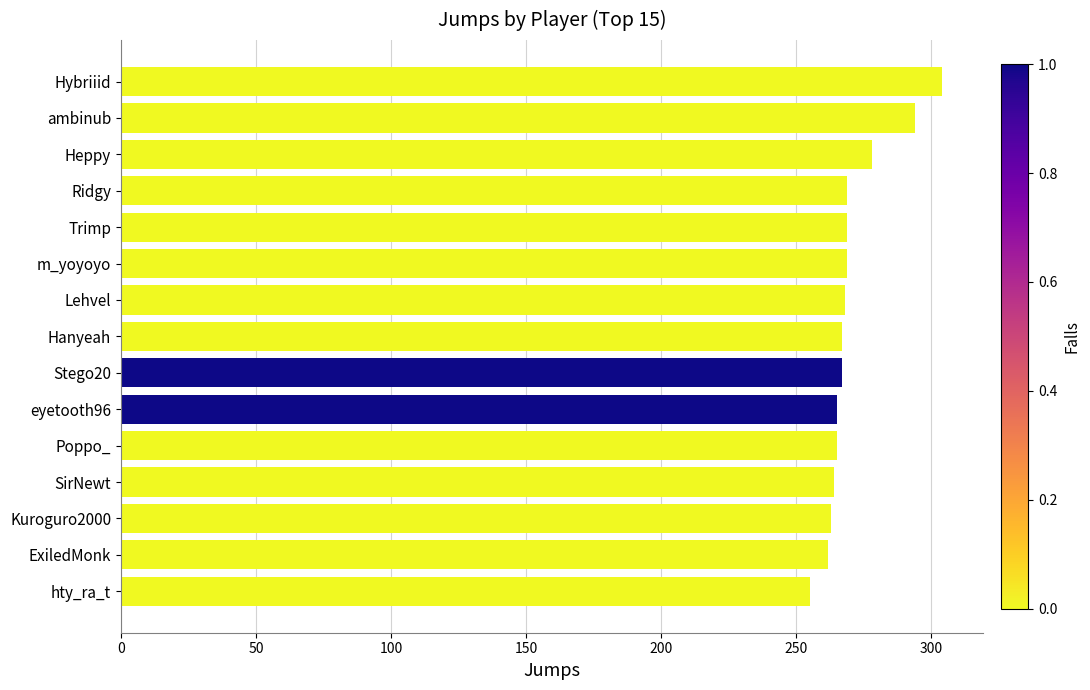

What is the difference between the second highest and minimum values?

39